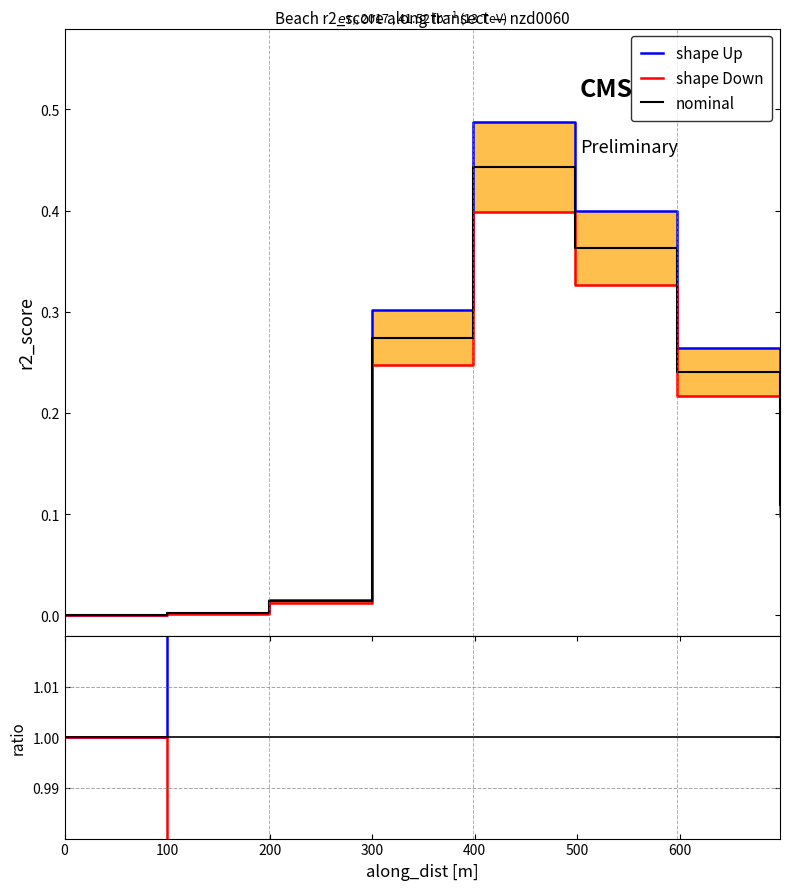

True or false: shape Up and nominal cross at least once.

False